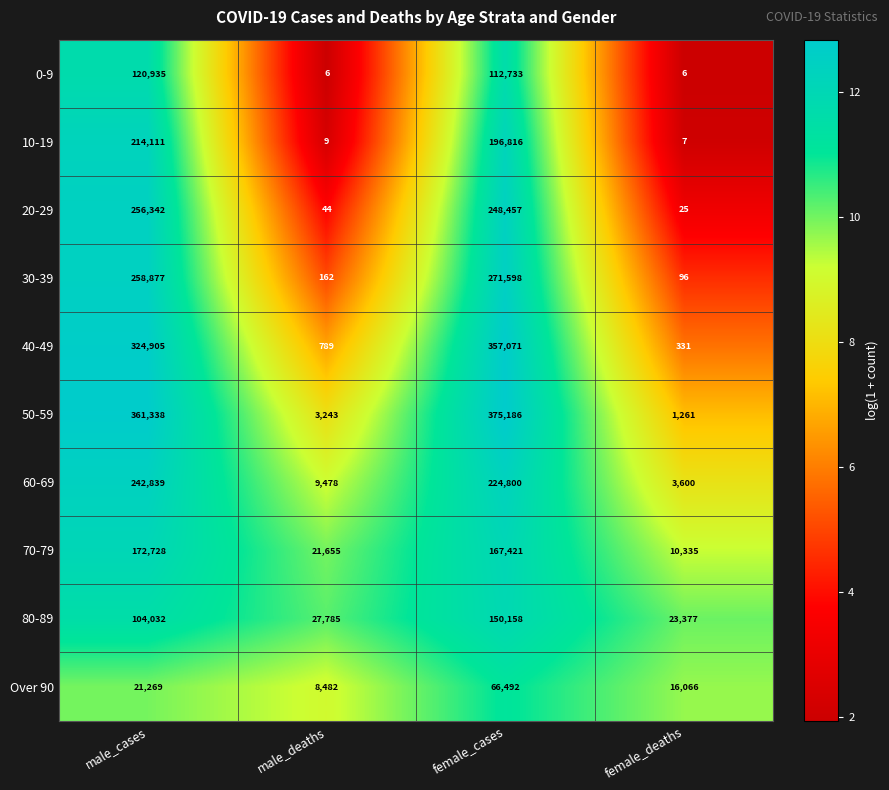

What is the lowest value of the row_2 series?

3.3